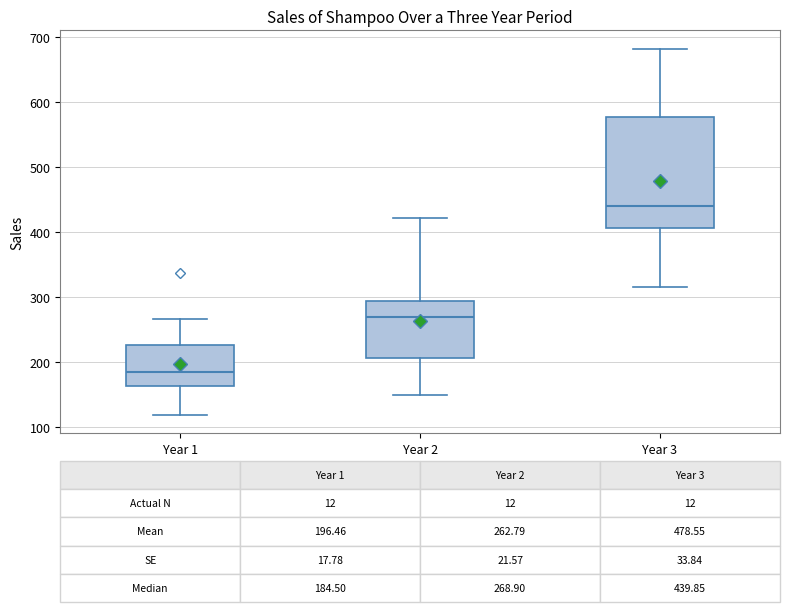

Which box's median line is the lowest?

Year 1